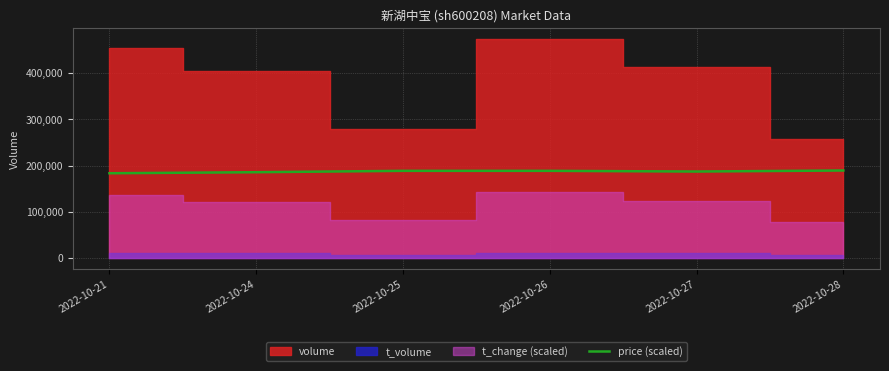

The value of price (scaled) at 2022-10-27 is 187326.3. True or false?

True